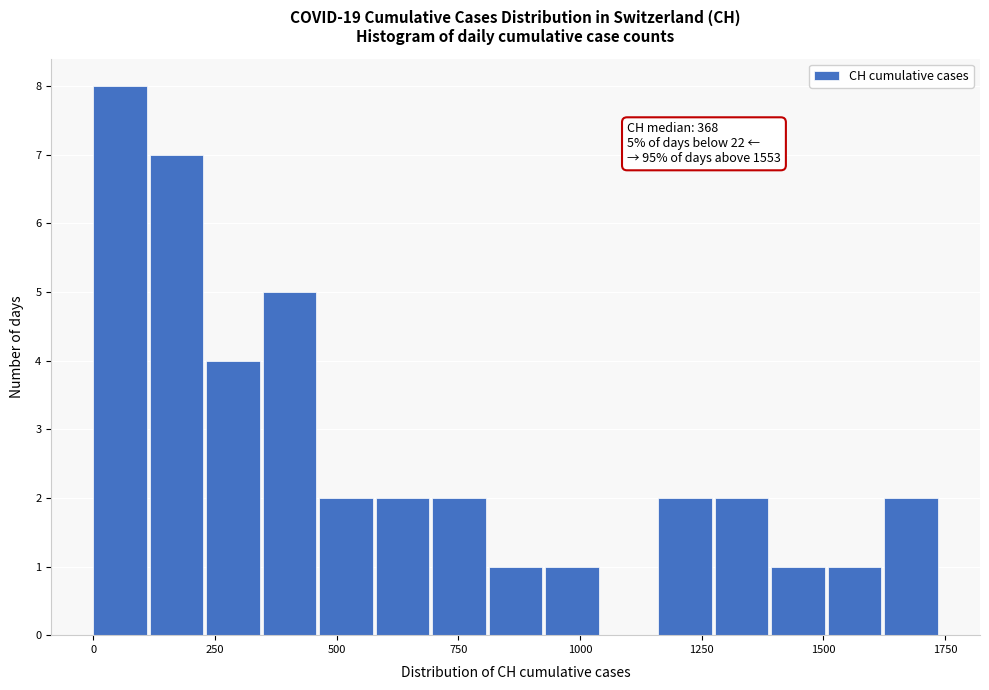

Read against the x-axis, roughly where is the centre of the tallest bar?

50